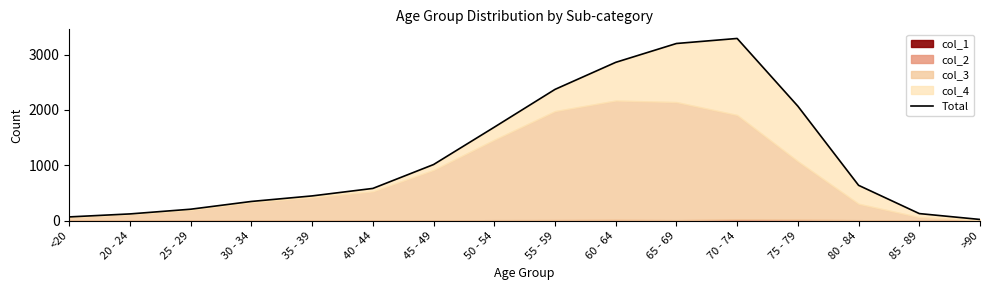

Reading left to right, what are all the values shown in this chart?

<20=70	20 - 24=124	25 - 29=209	30 - 34=349	35 - 39=449	40 - 44=584	45 - 49=1015	50 - 54=1689	55 - 59=2371	60 - 64=2859	65 - 69=3199	70 - 74=3290	75 - 79=2068	80 - 84=640	85 - 89=130	>90=24